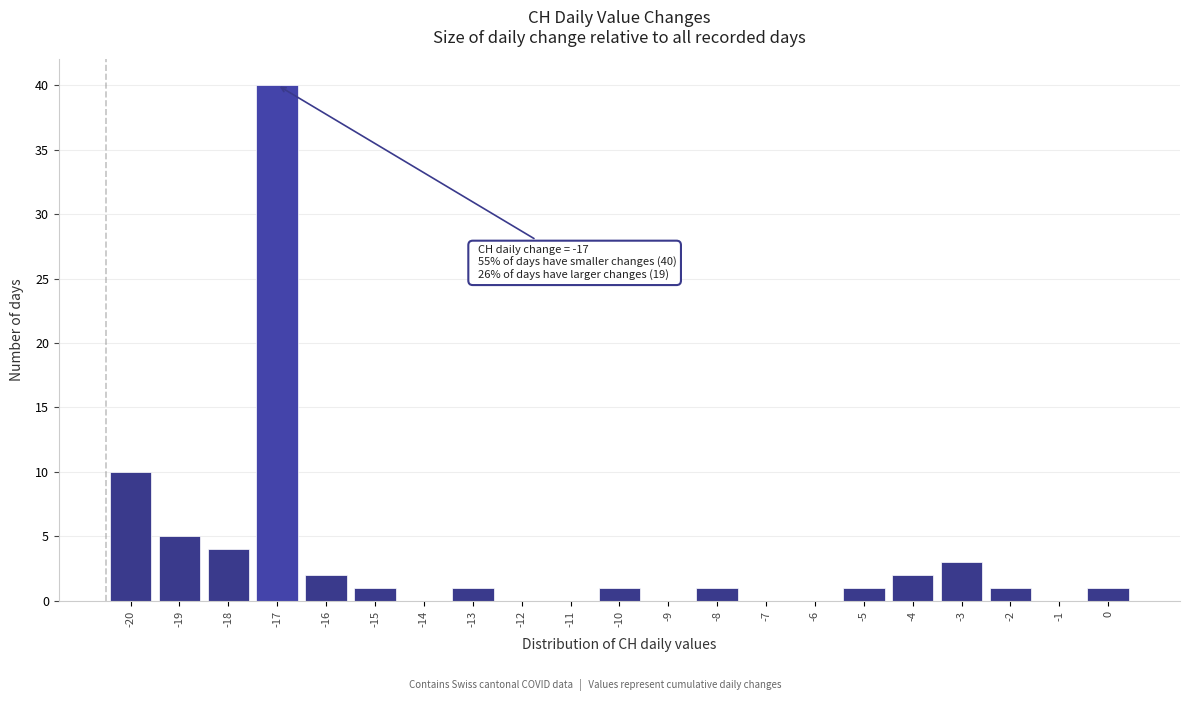

Over which range of the x-axis is the bar tallest?

-17.5 to -16.5